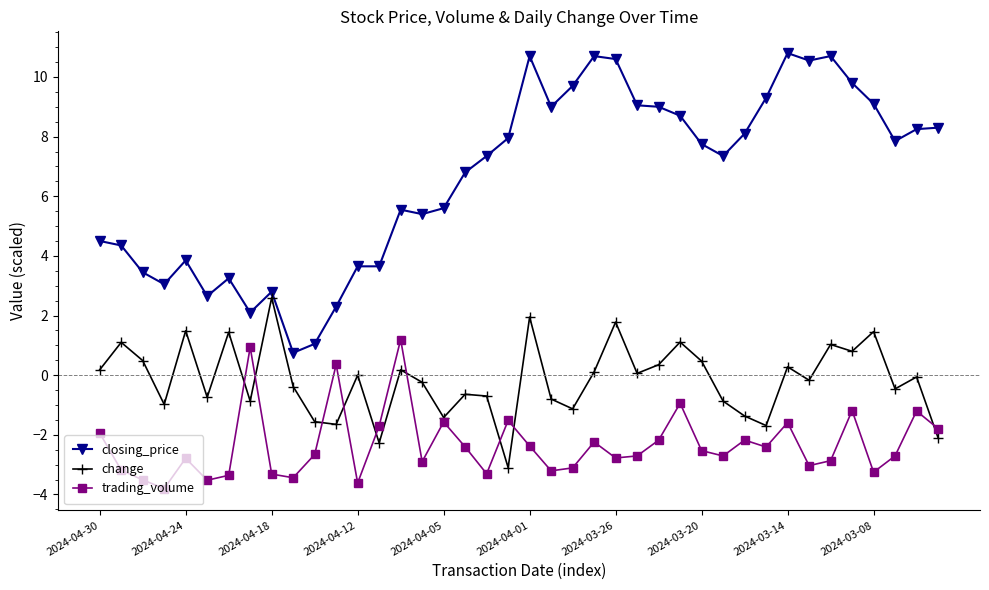

What is the maximum value shown in the chart?

10.8